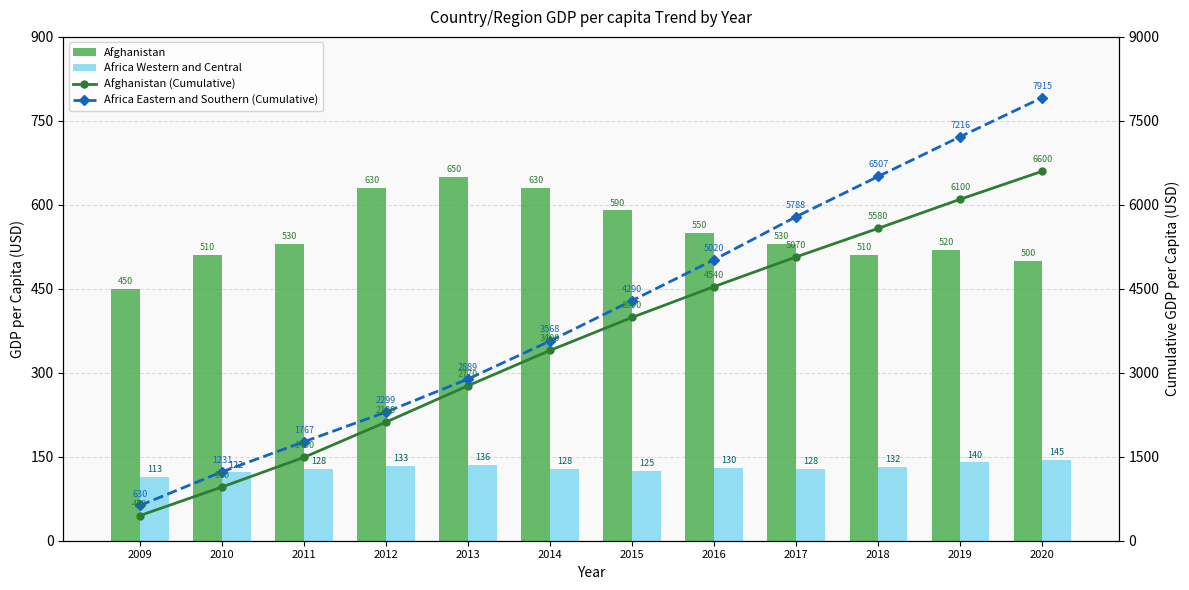

What is the average value of the Afghanistan series?

550.0